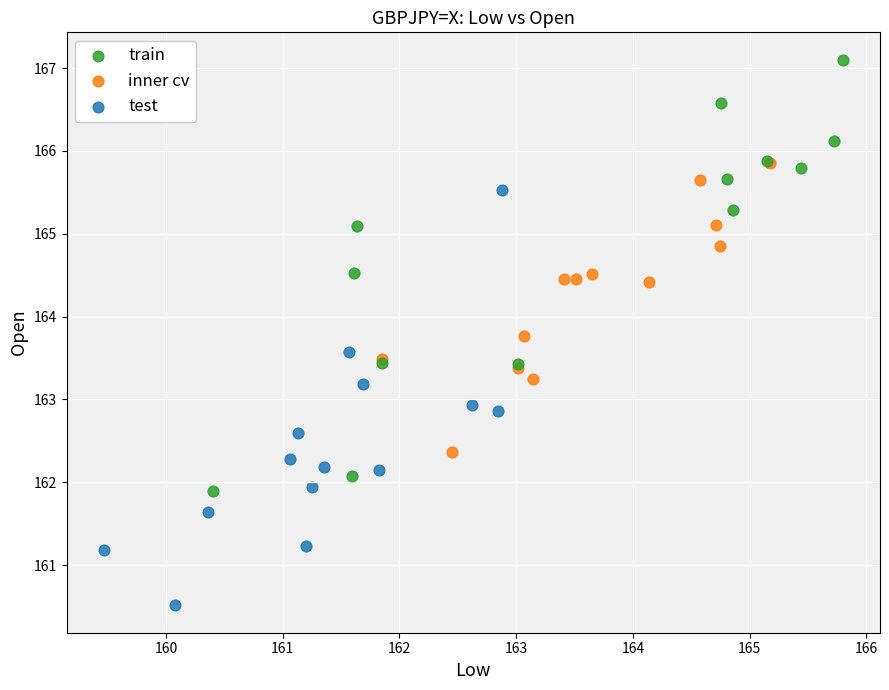

Which series has the widest spread of Y values?

train